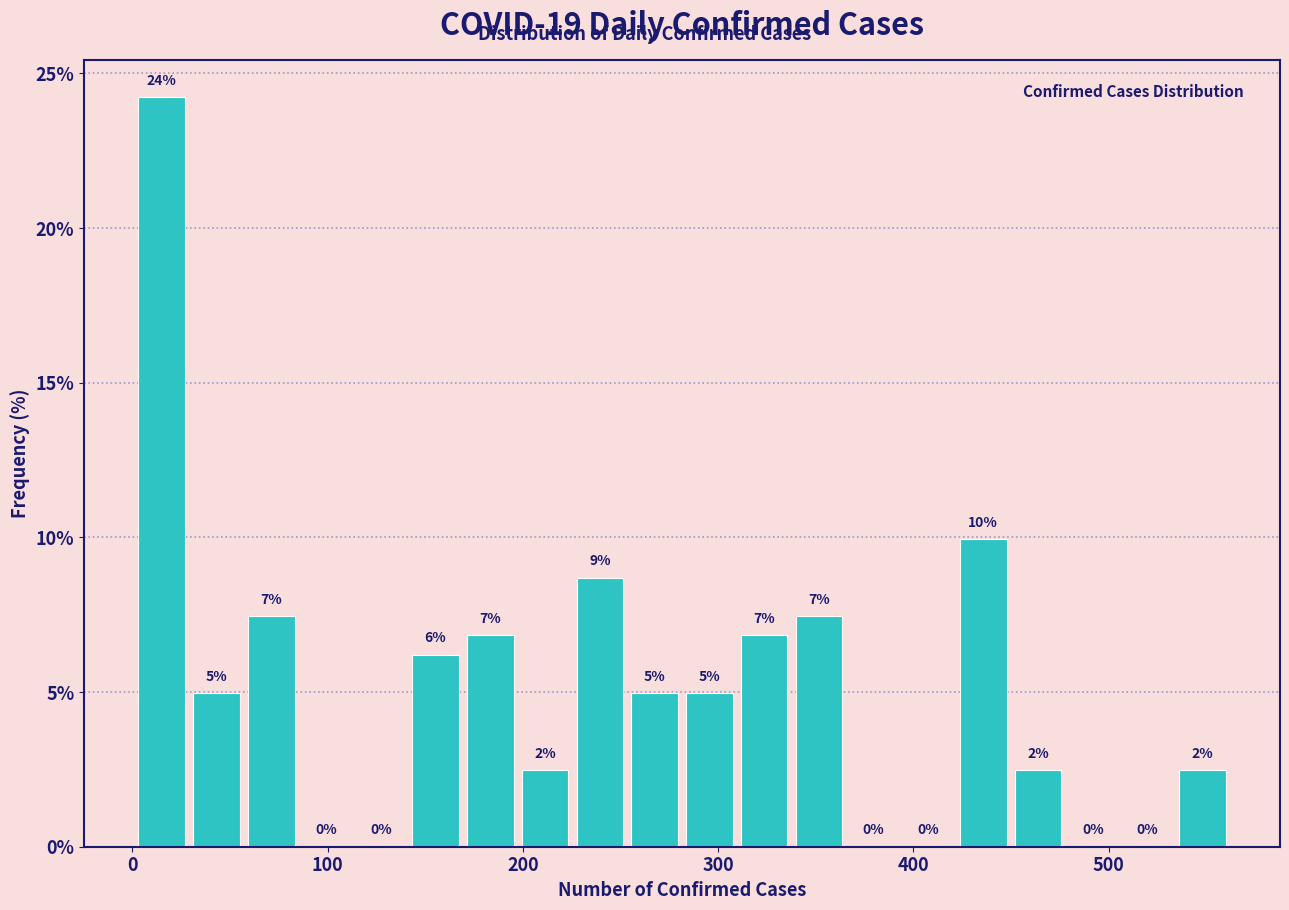

Around what value on the x-axis is the tallest bar? Give the approximate position of its centre, as read against the axis.

20